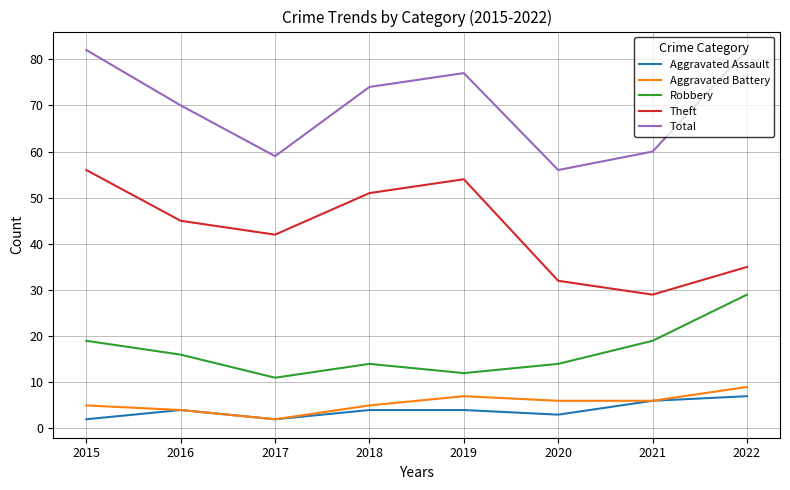

Reading left to right, list all the values displayed in this chart.

Aggravated Assault: 2	4	2	4	4	3	6	7
Aggravated Battery: 5	4	2	5	7	6	6	9
Robbery: 19	16	11	14	12	14	19	29
Theft: 56	45	42	51	54	32	29	35
Total: 82	70	59	74	77	56	60	82